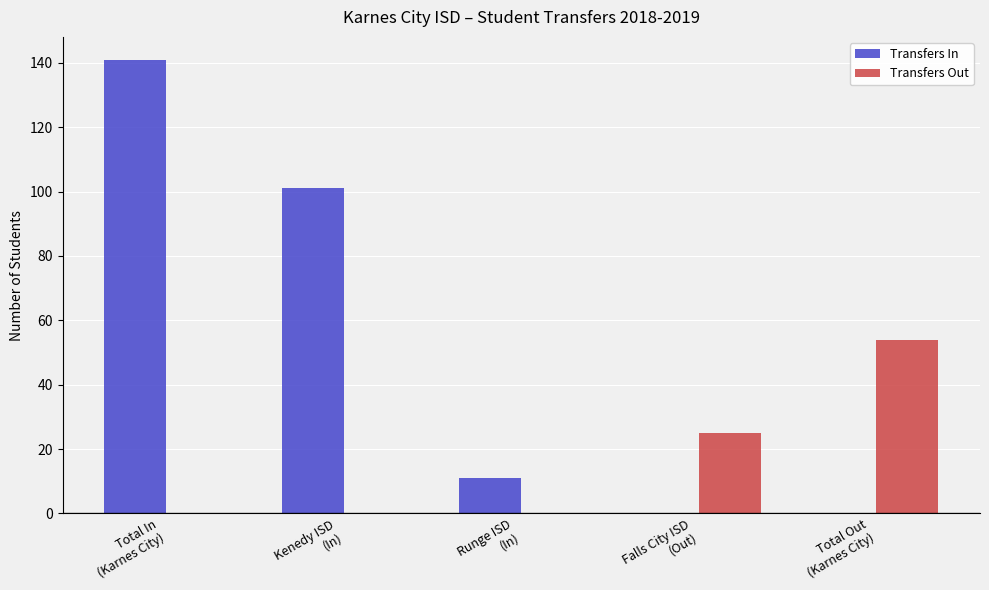

How many data points does each series have?

5